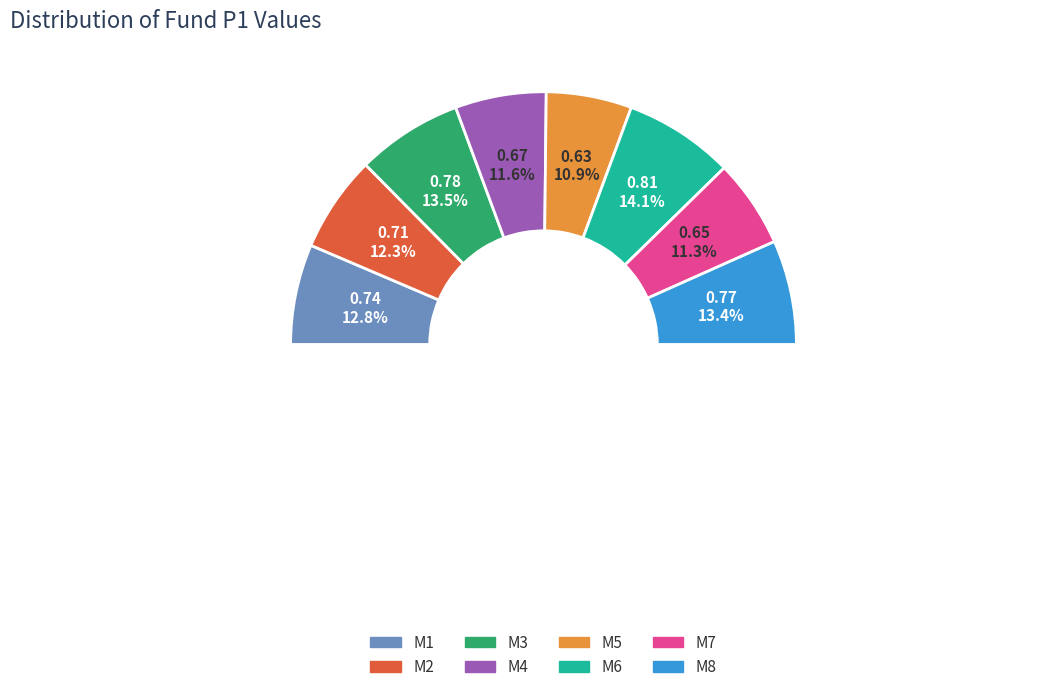

To the nearest percent, what is the difference between the M1 and M6 slice percentages?

1%